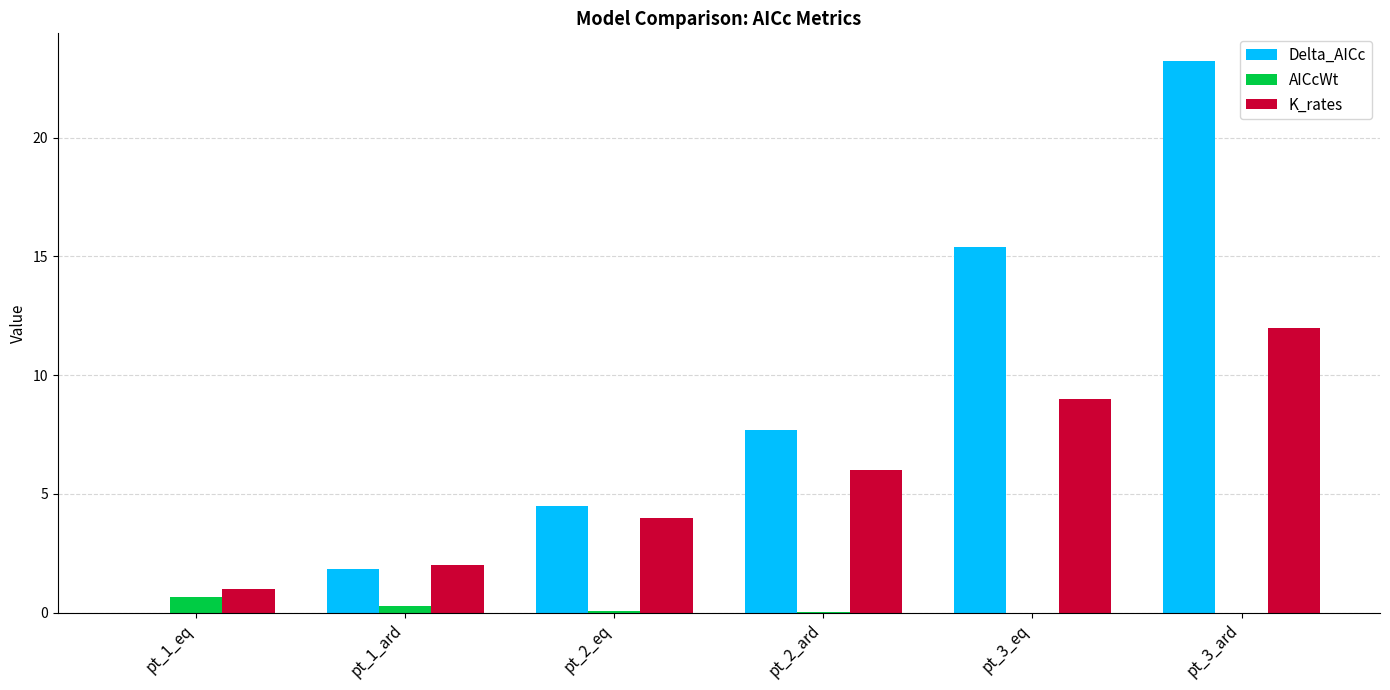

Where is K_rates nearest to the value 6?

pt_2_ard